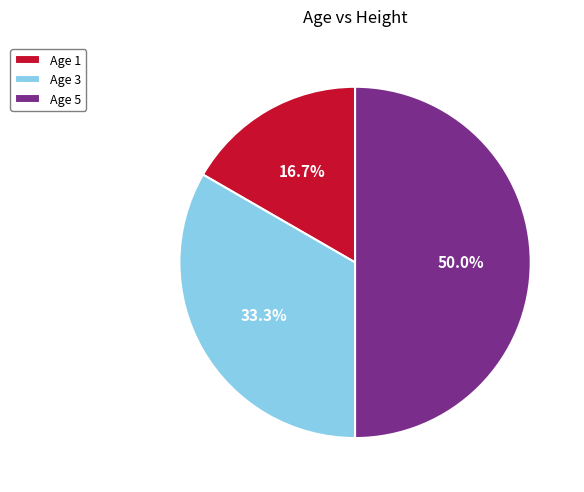

How many slices are in this pie chart?

3